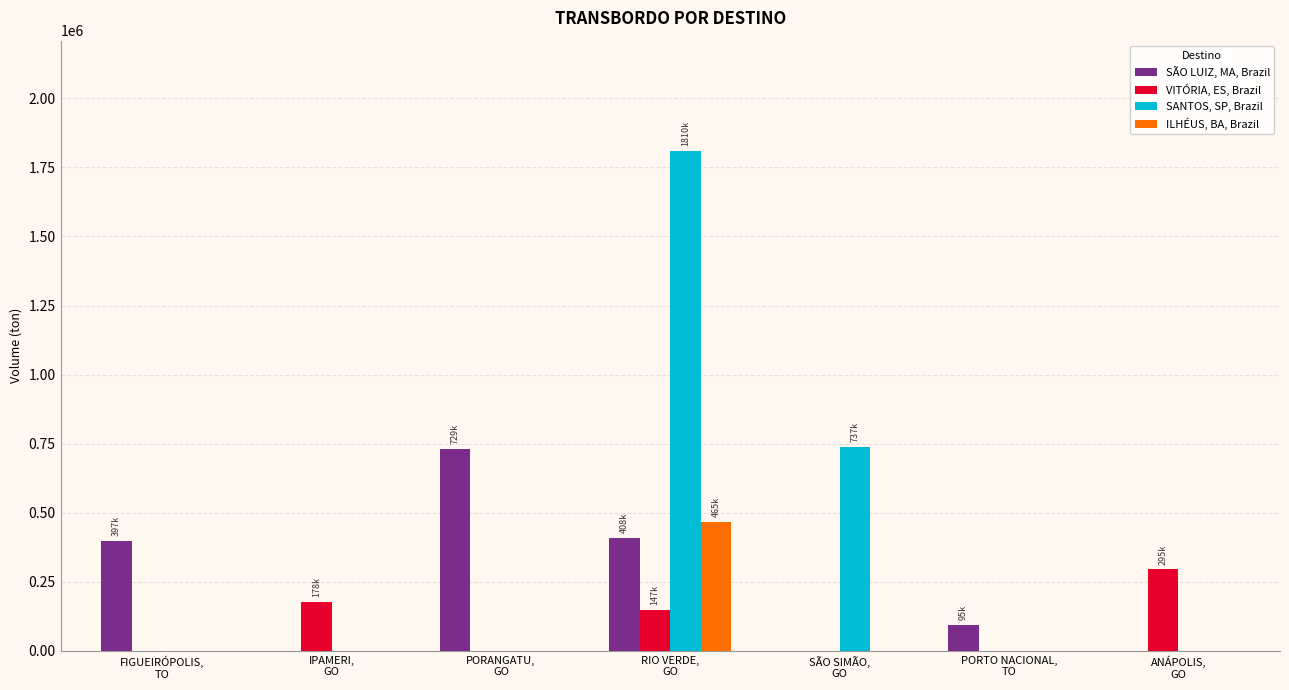

What are all the series names shown in the legend?

SÃO LUIZ, MA, Brazil, VITÓRIA, ES, Brazil, SANTOS, SP, Brazil, ILHÉUS, BA, Brazil